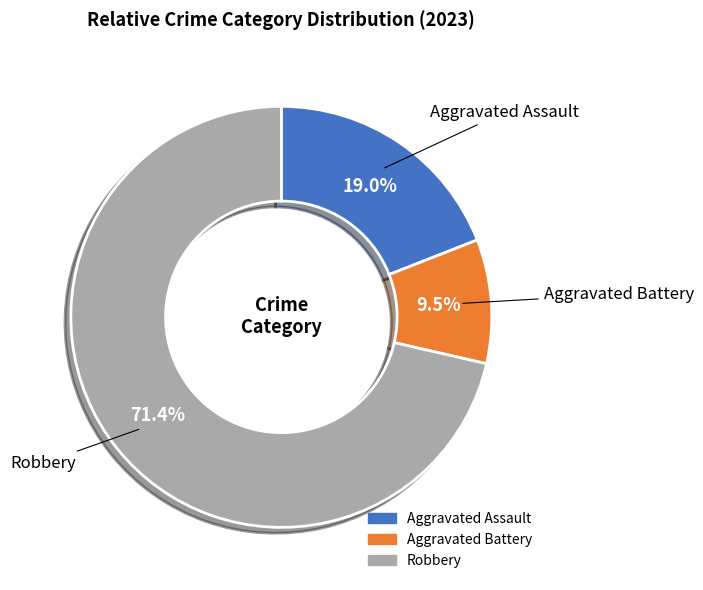

Is there a majority slice in this chart?

Yes